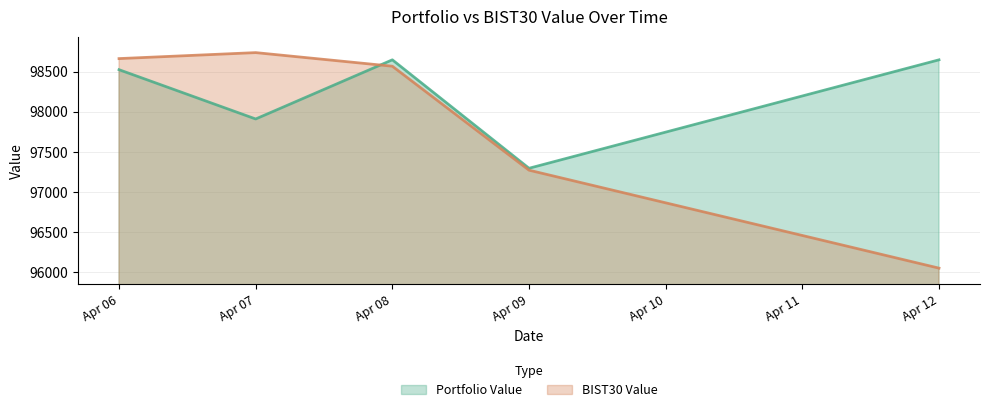

The BIST30 Value series shows 132385.1 at Apr 06. True or false?

False